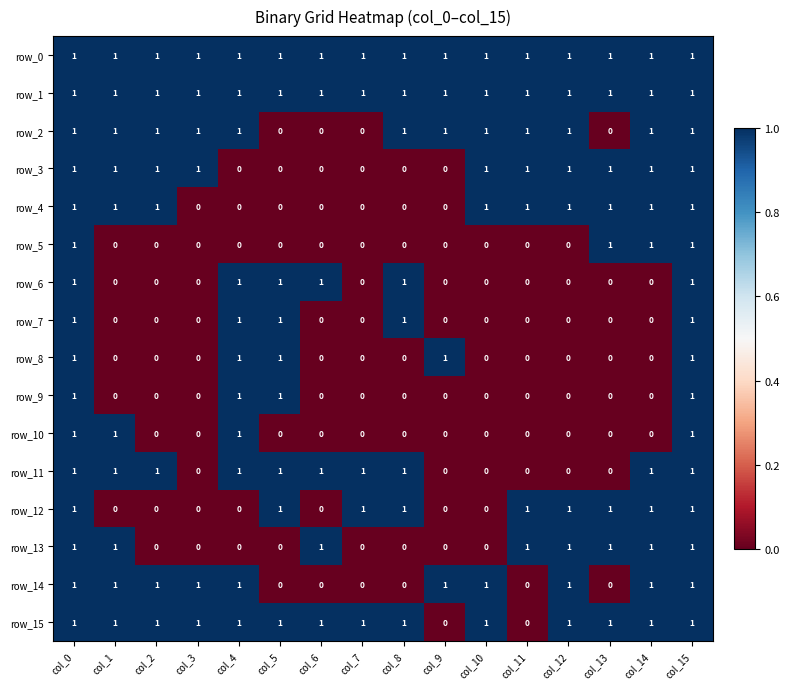

What is the approximate value of row_13 at col_1?

1